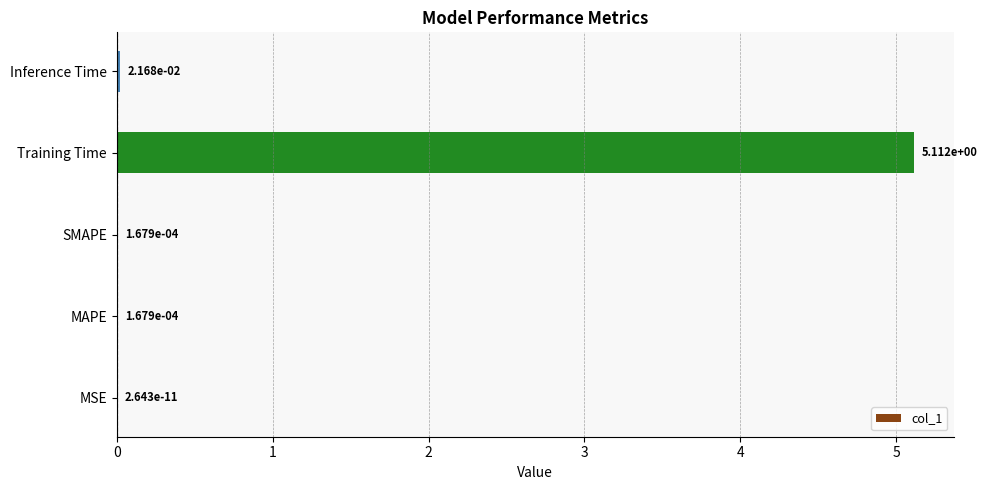

What is the change in value from Training Time to Inference Time?

-5.1